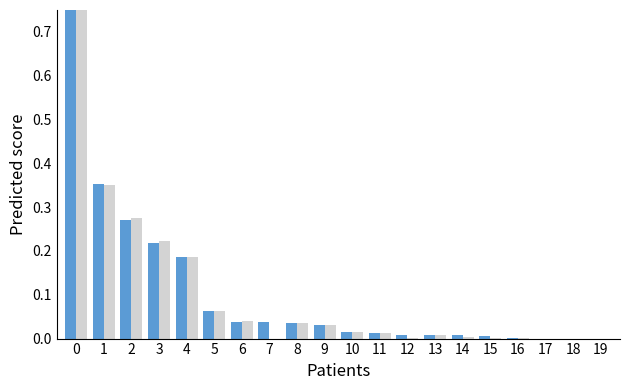

What is the sum of all facto11 values?

2.3